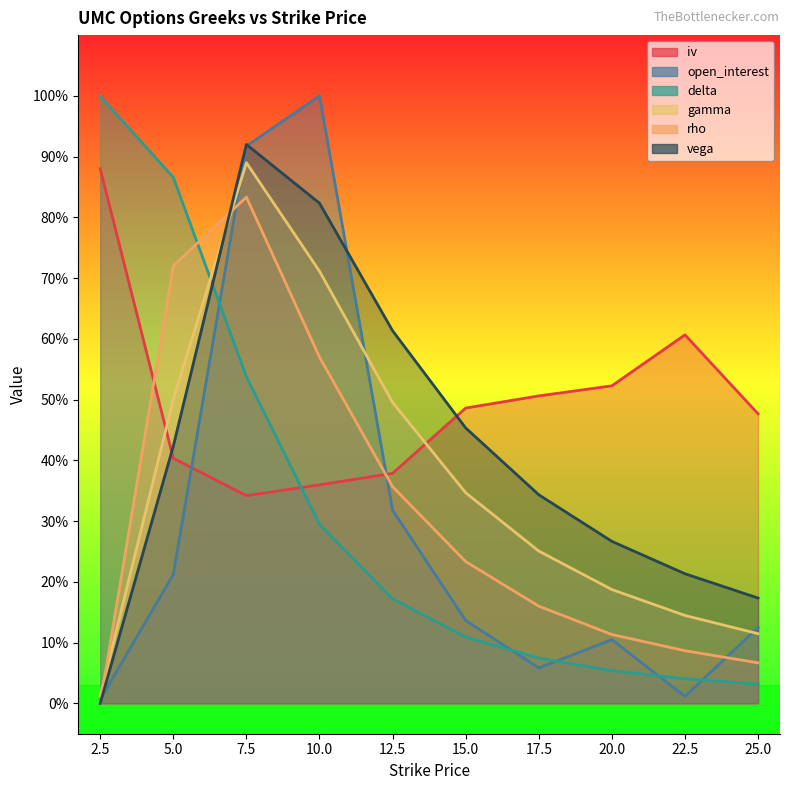

At which category does iv reach its first local valley?

7.5